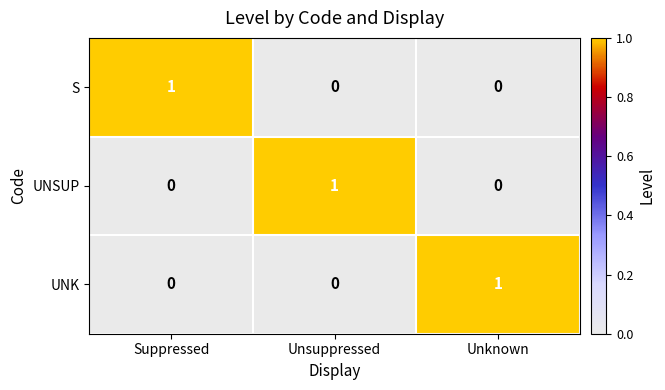

Count the UNSUP values in the range 0 to 1.

3